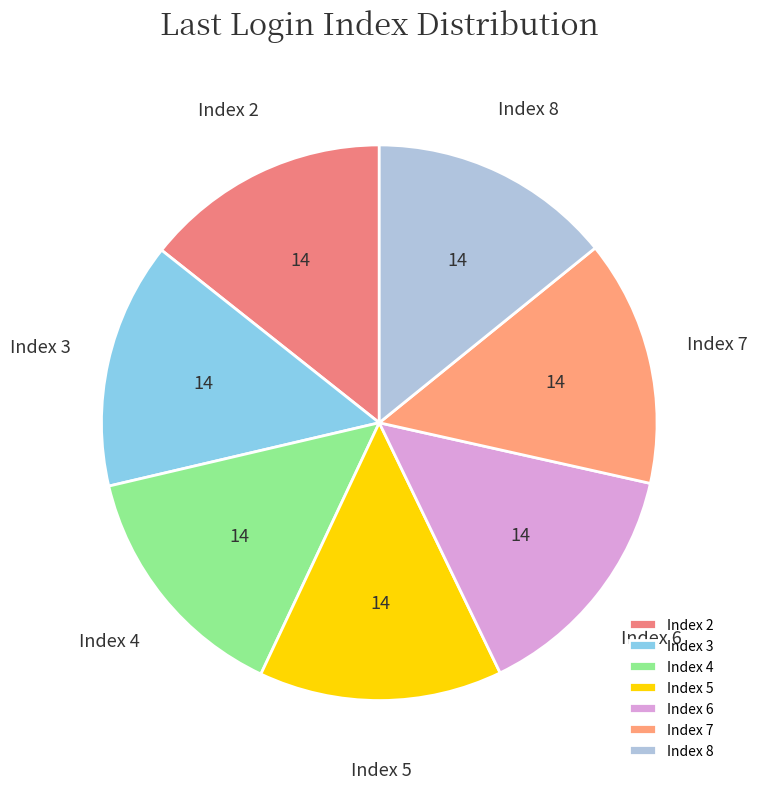

True or false: Index 2 accounts for 21% of the total.

False